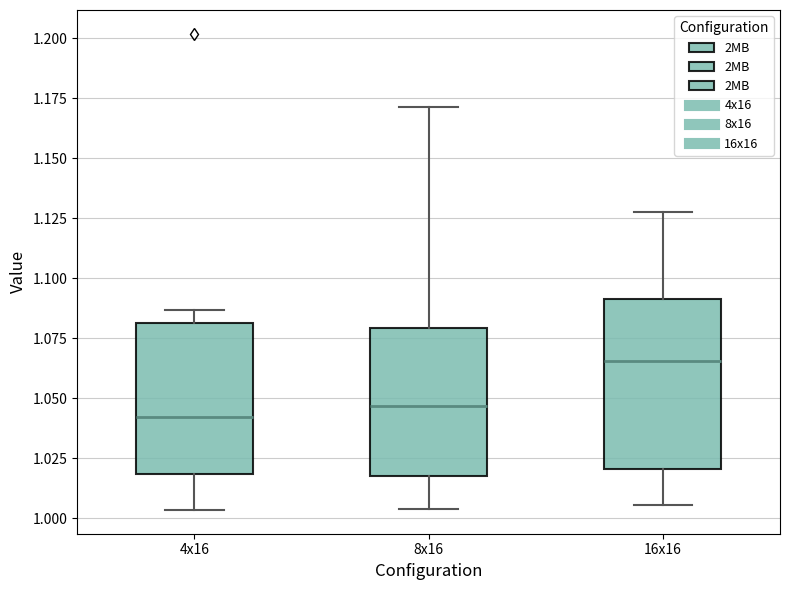

Which box is the tallest, from its lower edge to its upper edge?

16x16